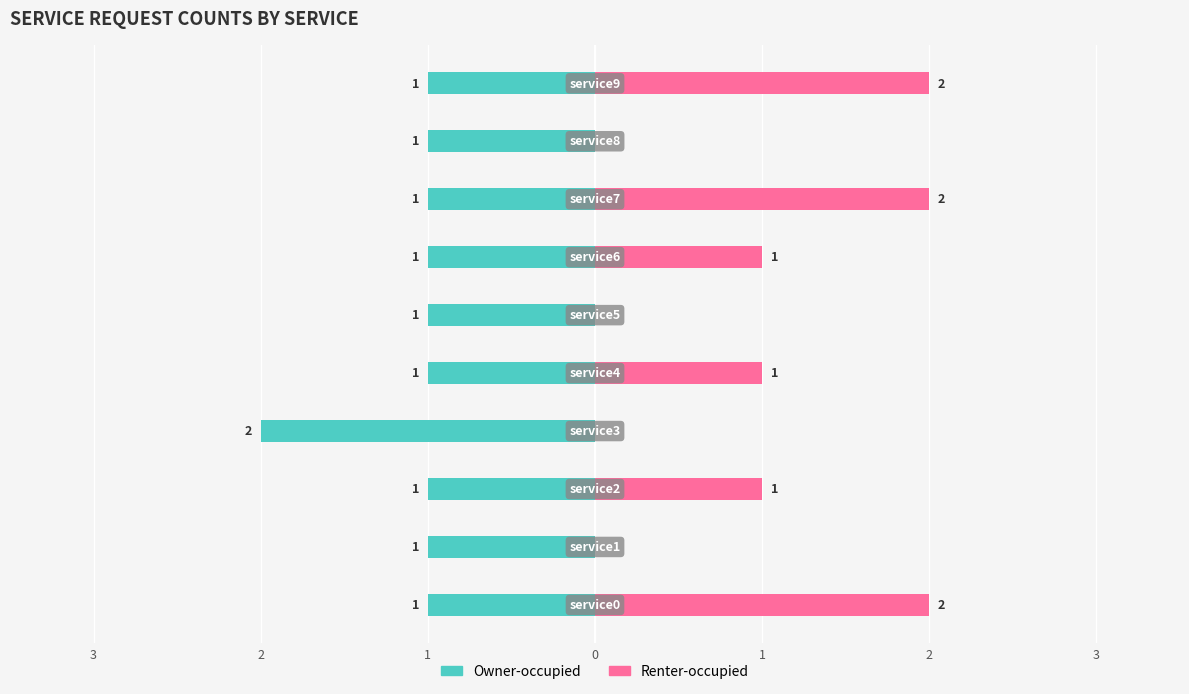

How many Renter-occupied values are between 0 and 2?

10